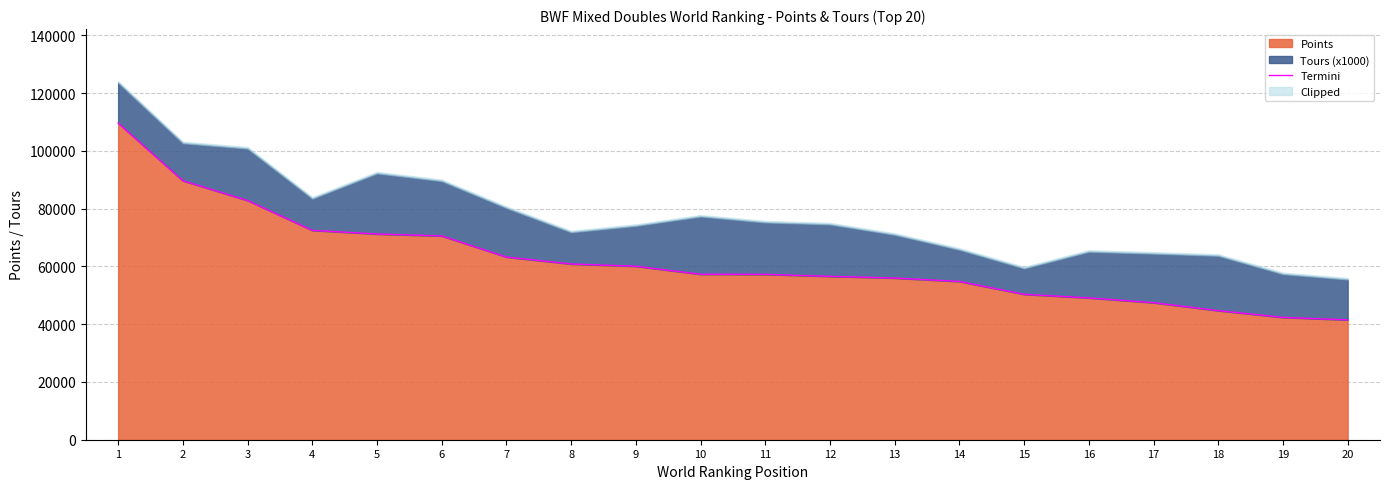

What is the difference between the second highest and second lowest values?

47310.0